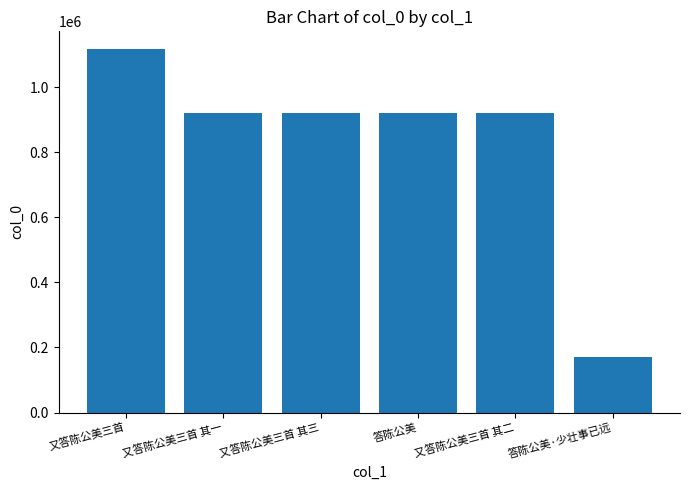

What is the approximate value at 答陈公美, to the nearest 10?

920110